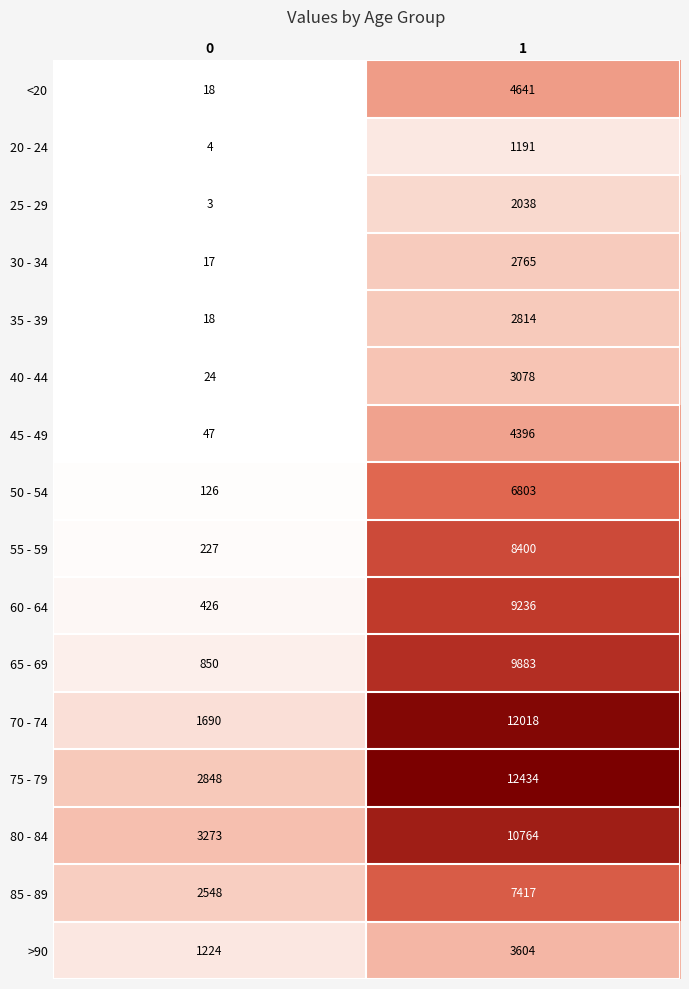

How many categories are shown in the chart?

2